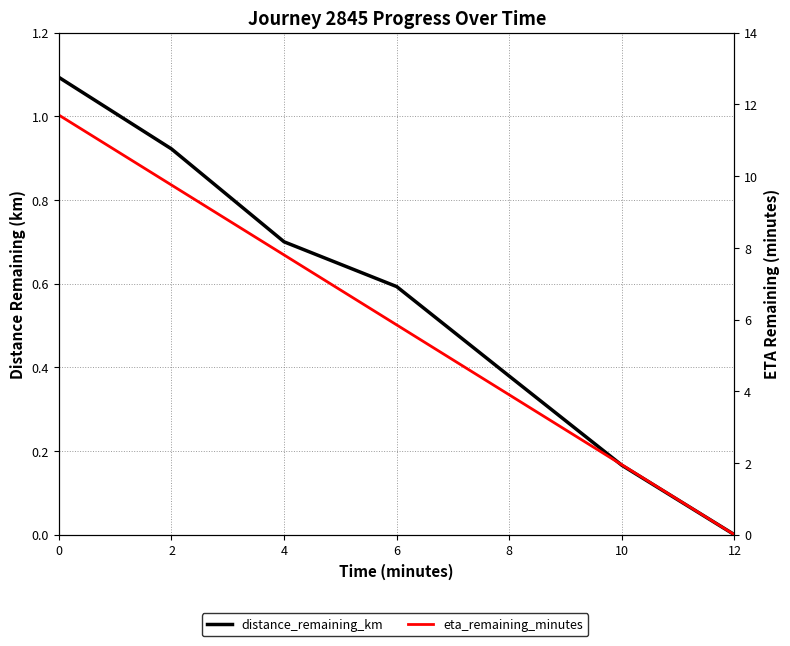

Between 8 and 10, which series saw the biggest shift?

eta_remaining_minutes